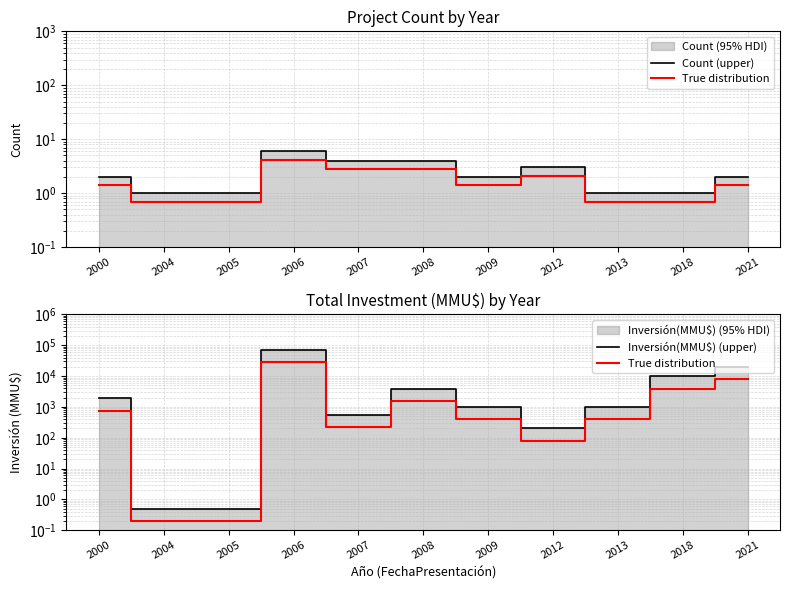

What is the sum of all True distribution values?

43682.0